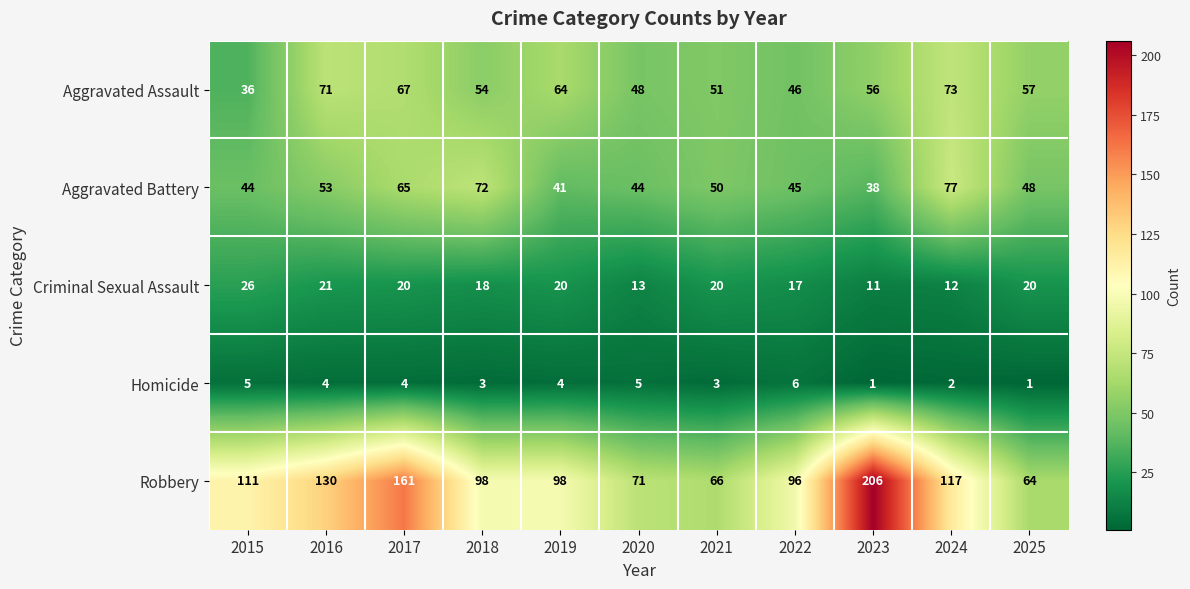

Rank the series at 2022 from lowest to highest value.

Homicide, Criminal Sexual Assault, Aggravated Battery, Aggravated Assault, Robbery